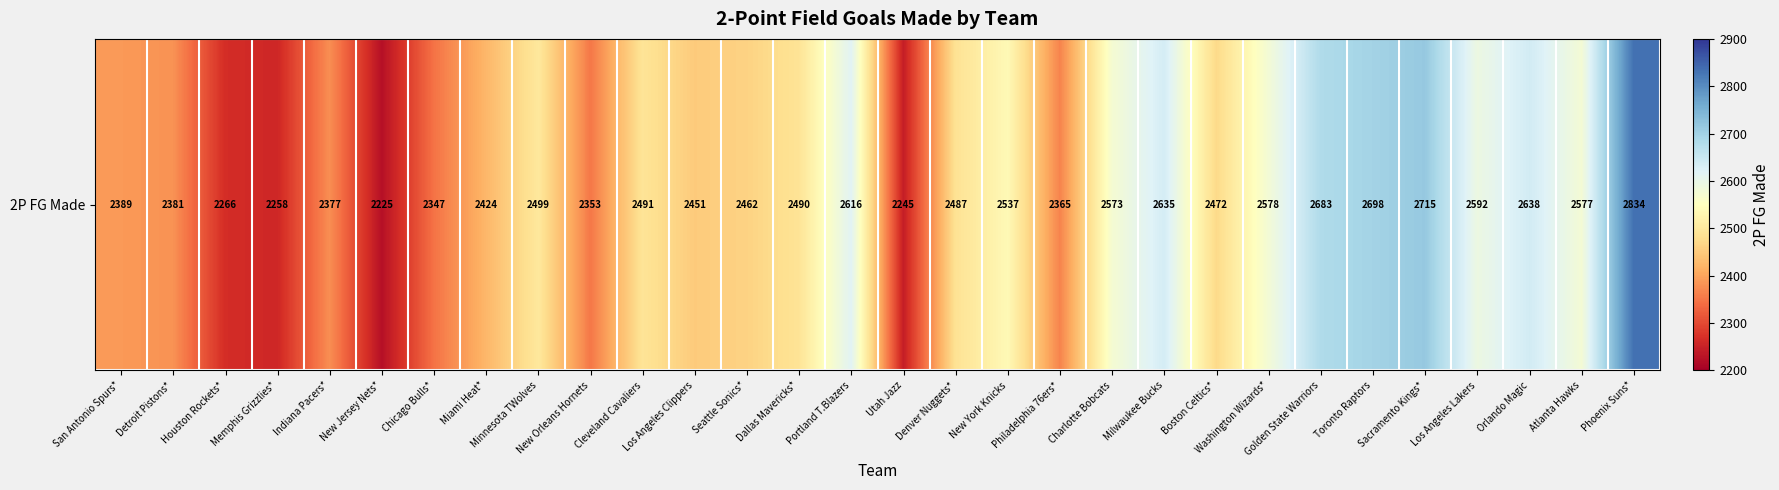

The chart shows a value of 2389 at San Antonio Spurs*. True or false?

True